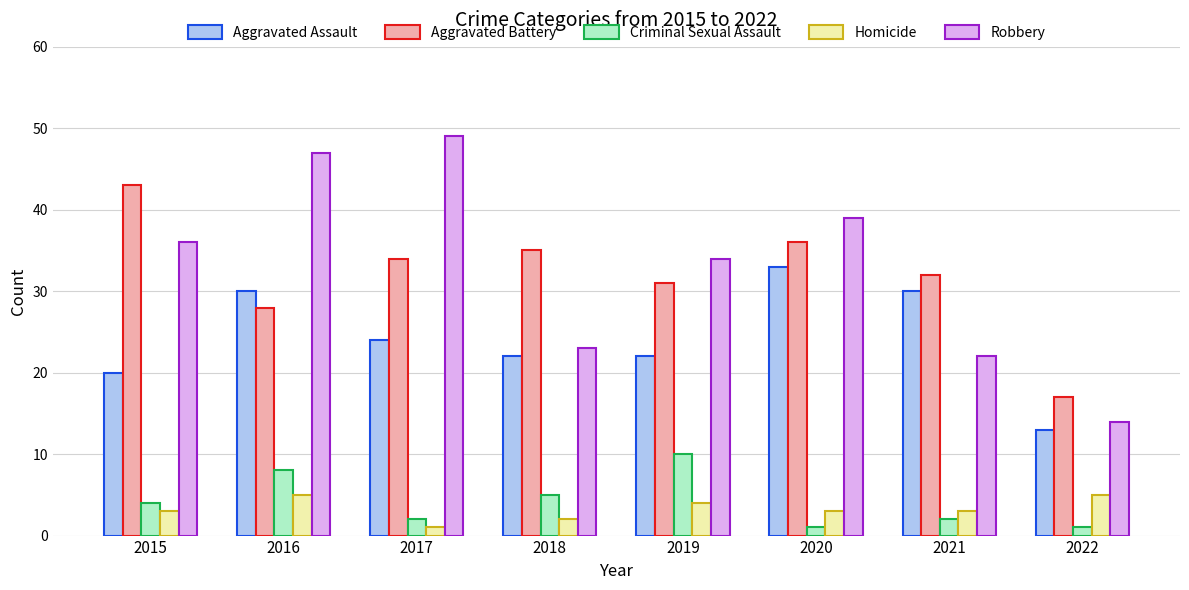

The Aggravated Battery series shows 31 at 2019. True or false?

True